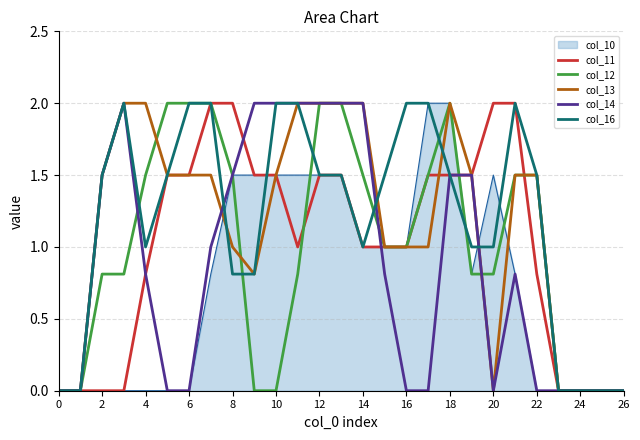

What is the highest value of the col_16 series?

2.0